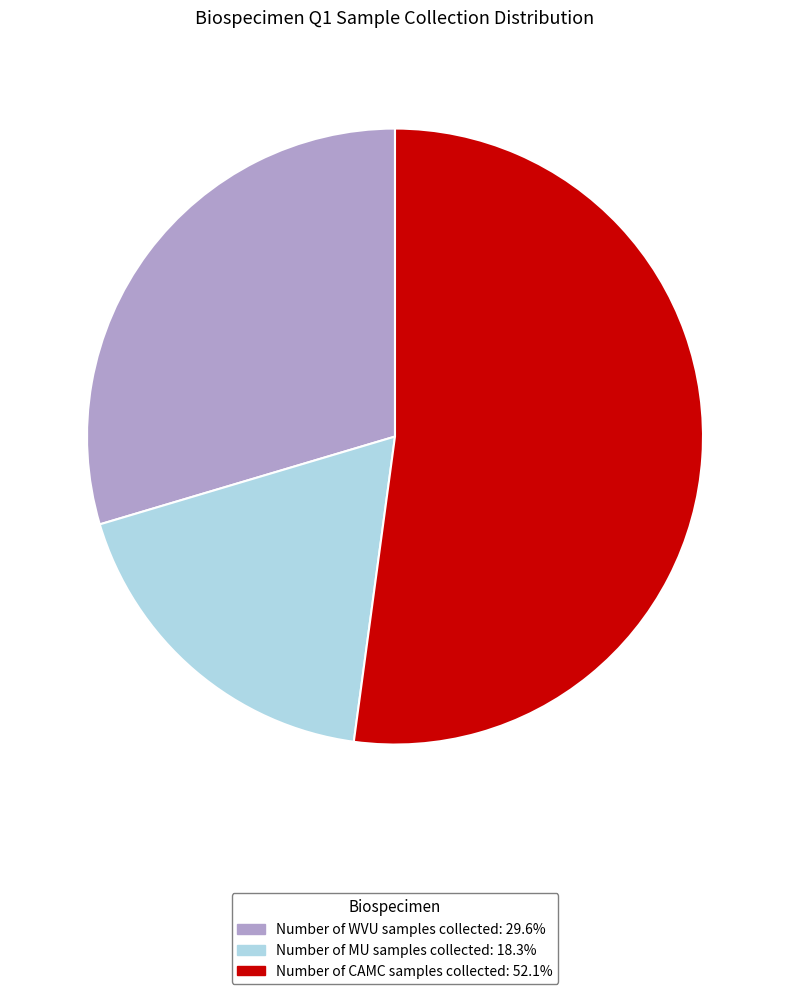

Which slice is the smallest?

Number of MU samples collected